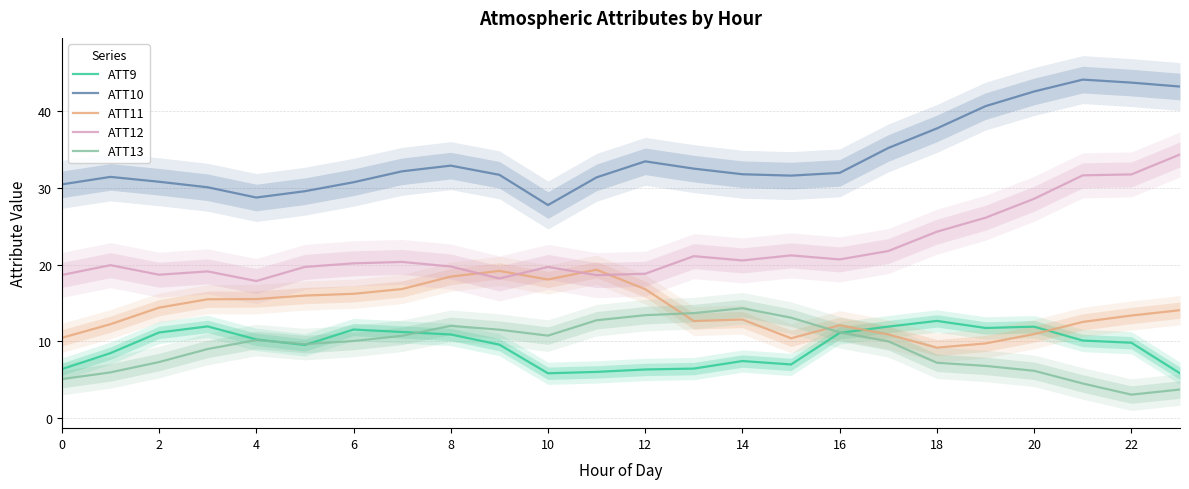

How many lines are shown in the chart?

5